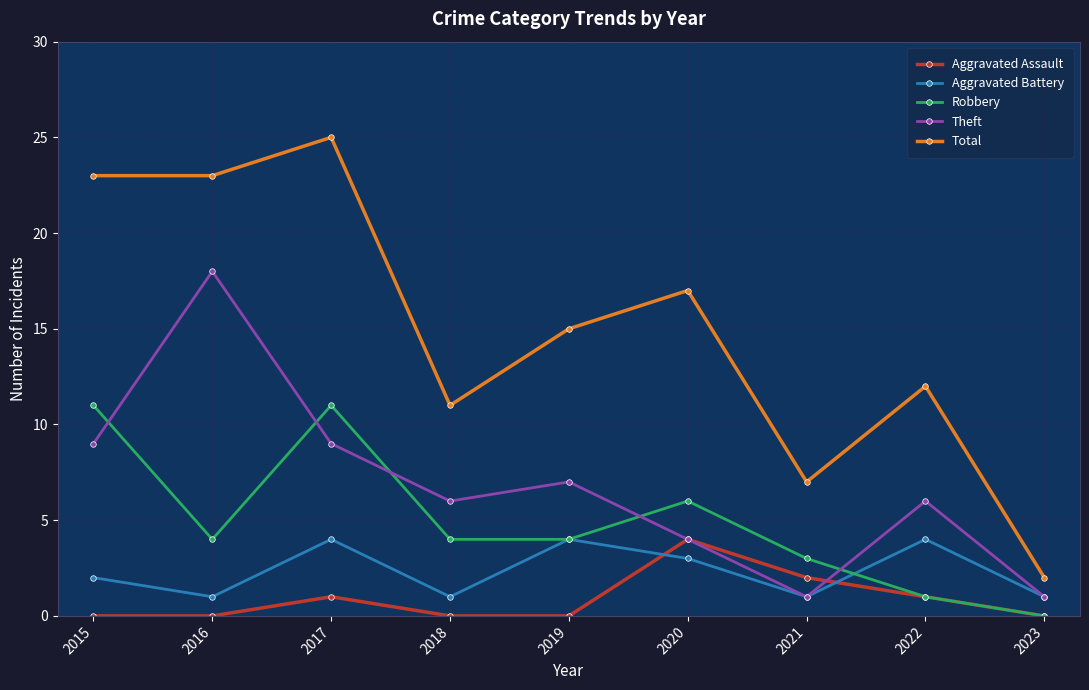

True or false: Theft has a value of 1 at 2020.

False